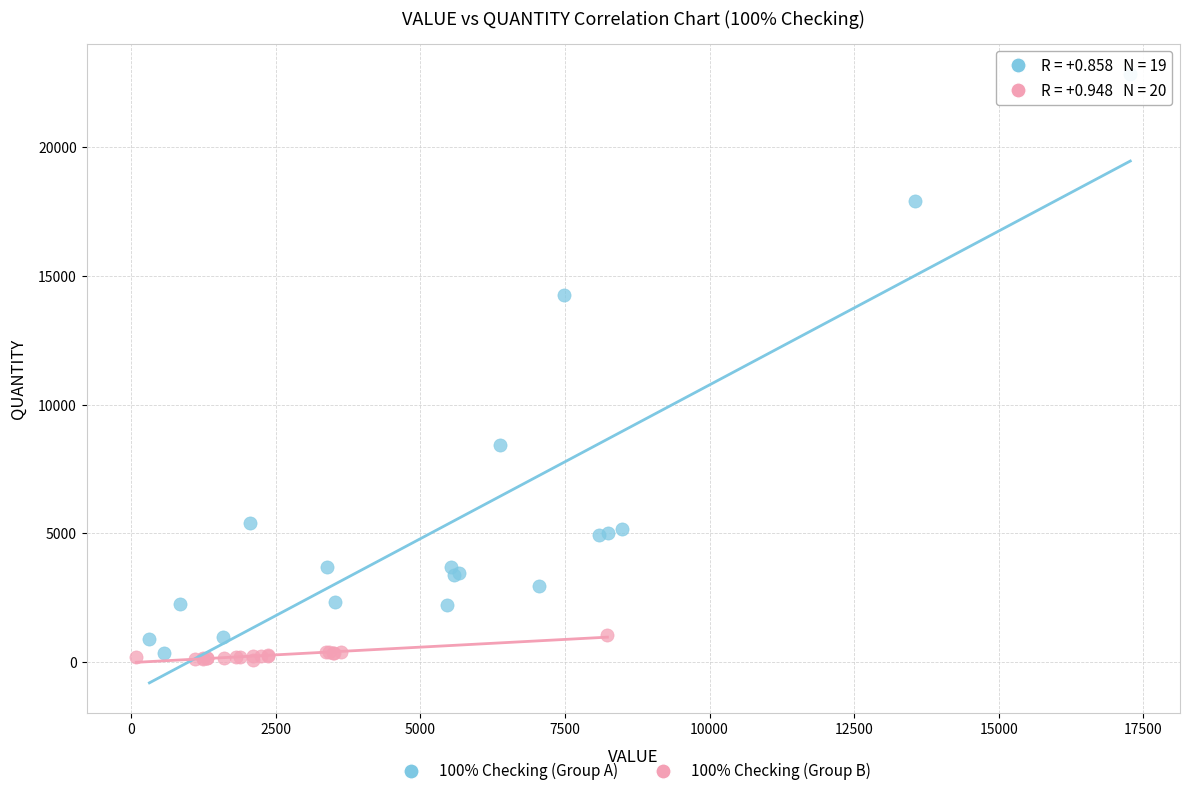

Which series has the largest Y range (max minus min)?

100% Checking (Group A)